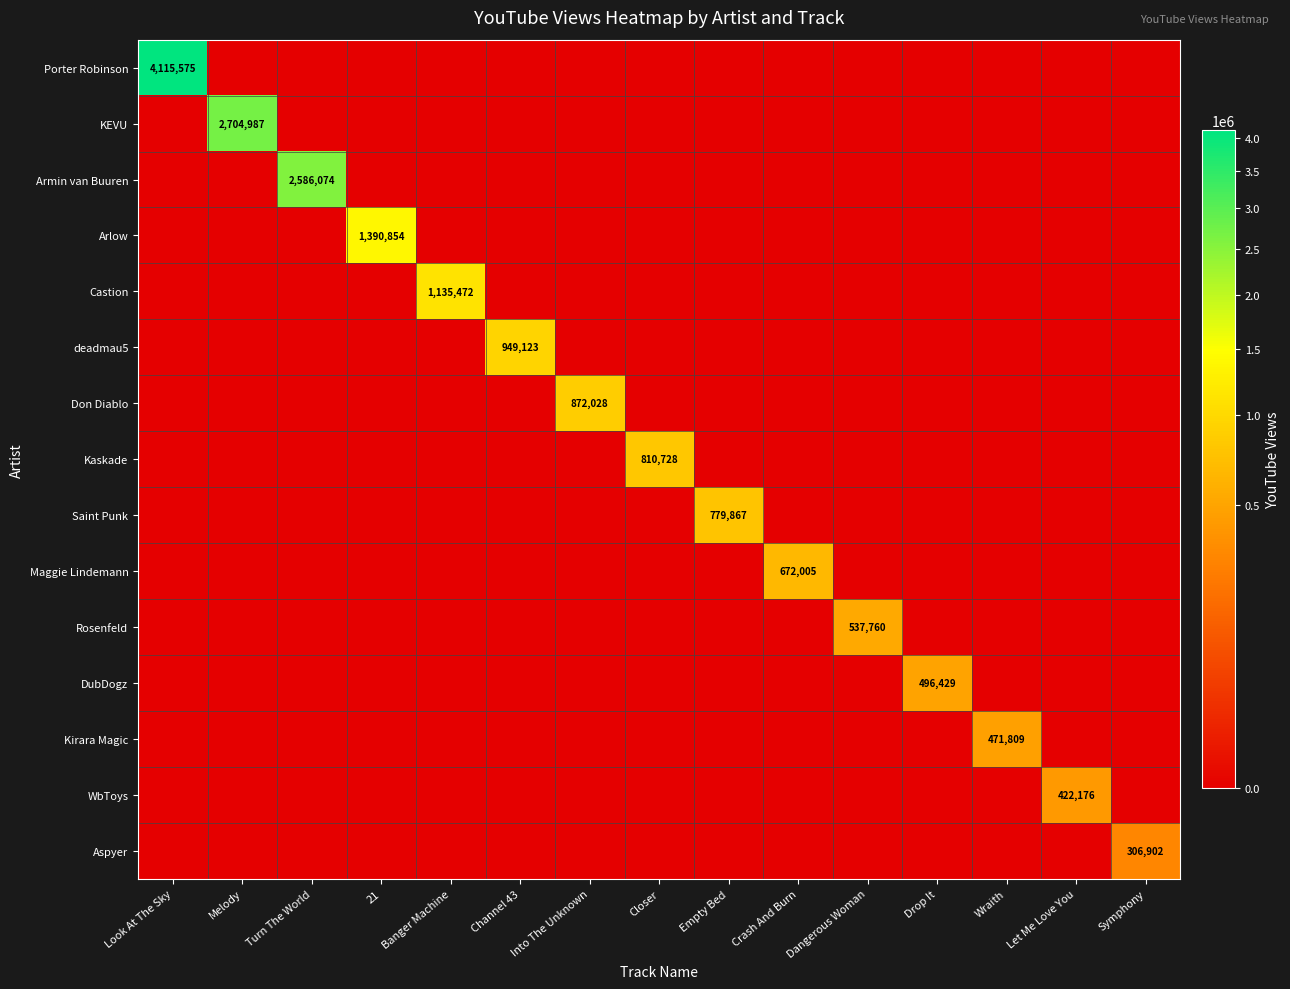

The Kirara Magic series shows 677500 at Wraith. True or false?

False